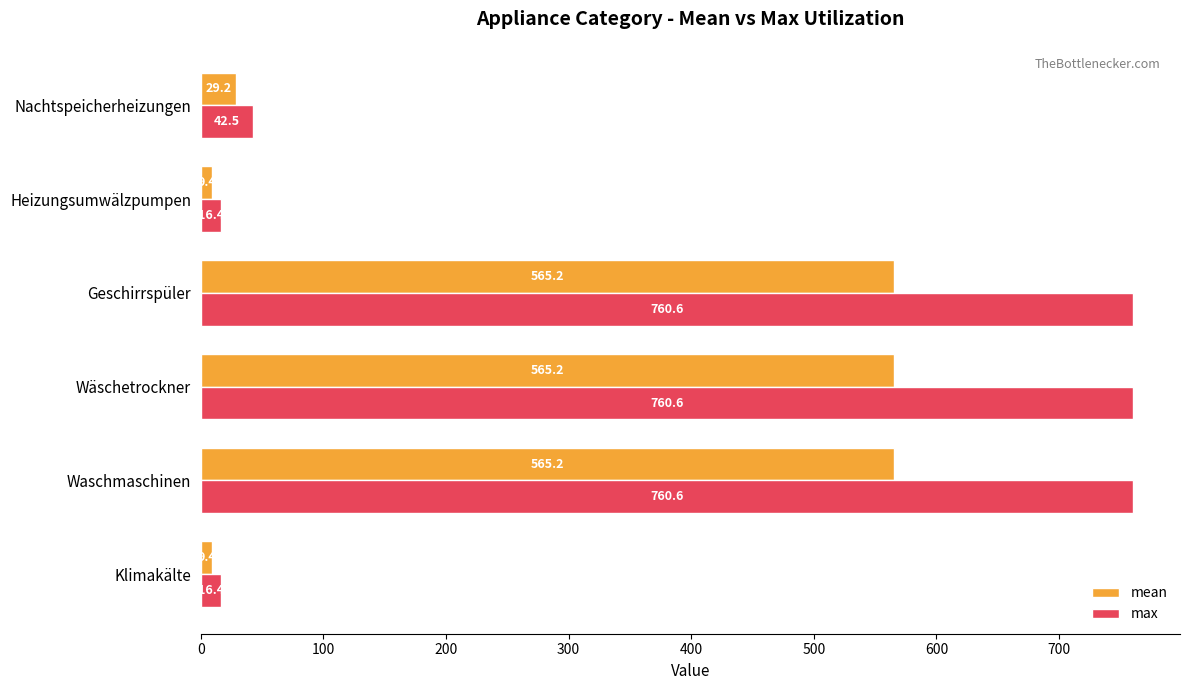

What is the minimum value for mean?

9.4